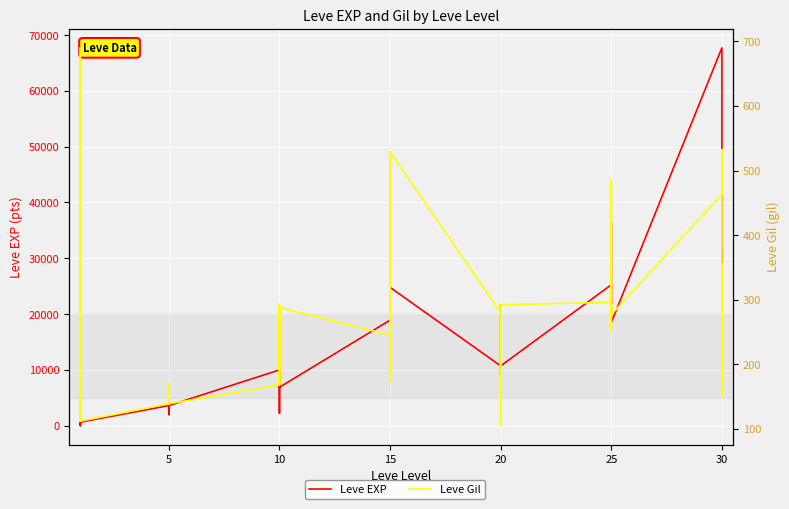

Count the number of categories in the chart.

40